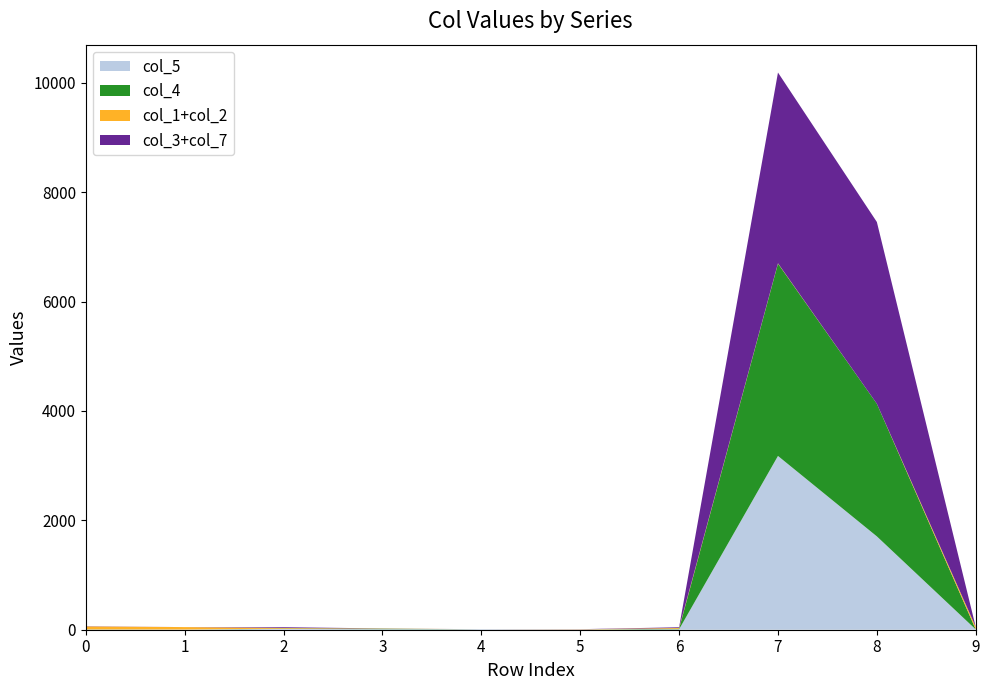

Reading left to right, extract all data points from this chart.

col_5: 0=4	1=4	2=14	3=10	4=9	5=4	6=8	7=3178	8=1707	9=5
col_4: 0=2	1=0	2=6	3=8	4=0	5=0	6=10	7=3517	8=2425	9=0
col_1: 0=30	1=2	2=0	3=4	4=0	5=0	6=8	7=0	8=0	9=21
col_2: 0=24	1=42	2=12	3=0	4=0	5=4	6=6	7=6	8=0	9=24
col_3: 0=0	1=0	2=14	3=0	4=0	5=2	6=13	7=3481	8=3324	9=0
col_7: 0=4	1=0	2=0	3=2	4=0	5=0	6=0	7=7	8=0	9=0